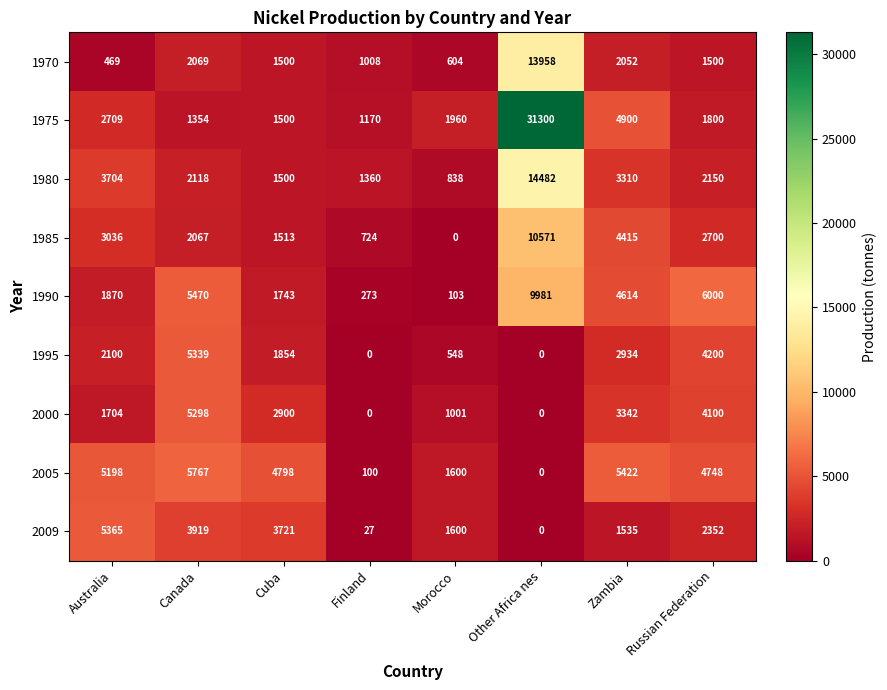

What is the sum of the 1970 values at Zambia and Australia?

2521